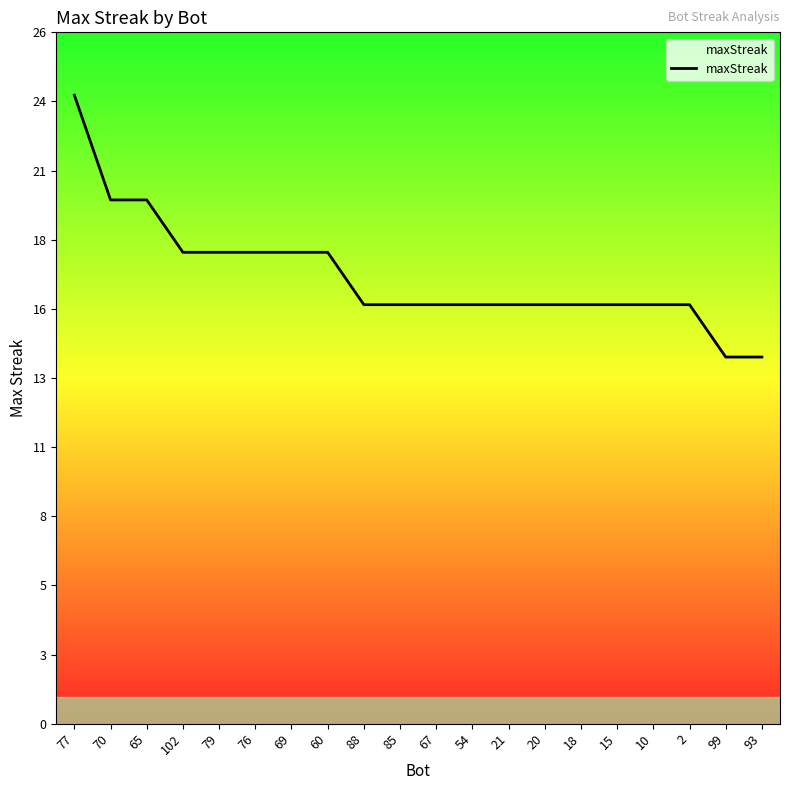

What is the greatest value displayed?

24